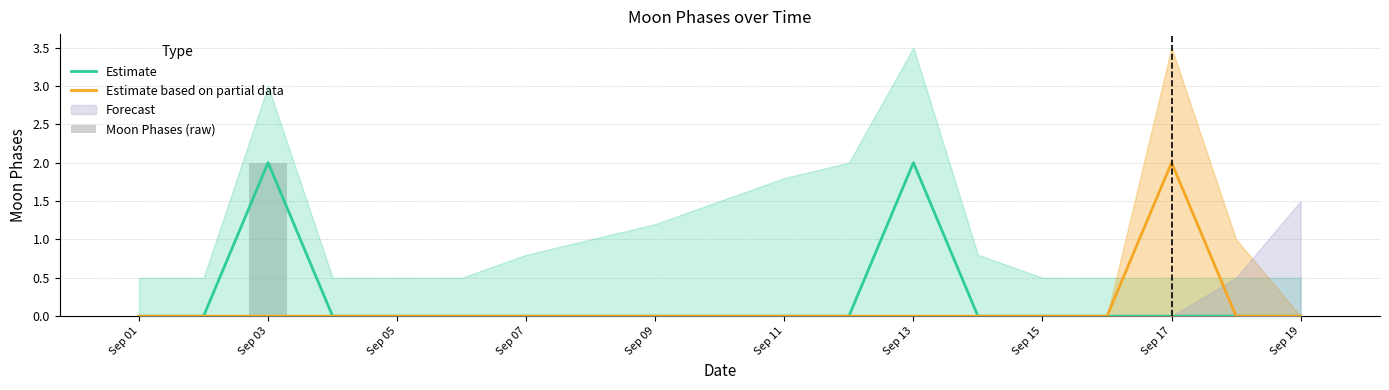

What is the maximum value for Moon Phases (raw)?

2